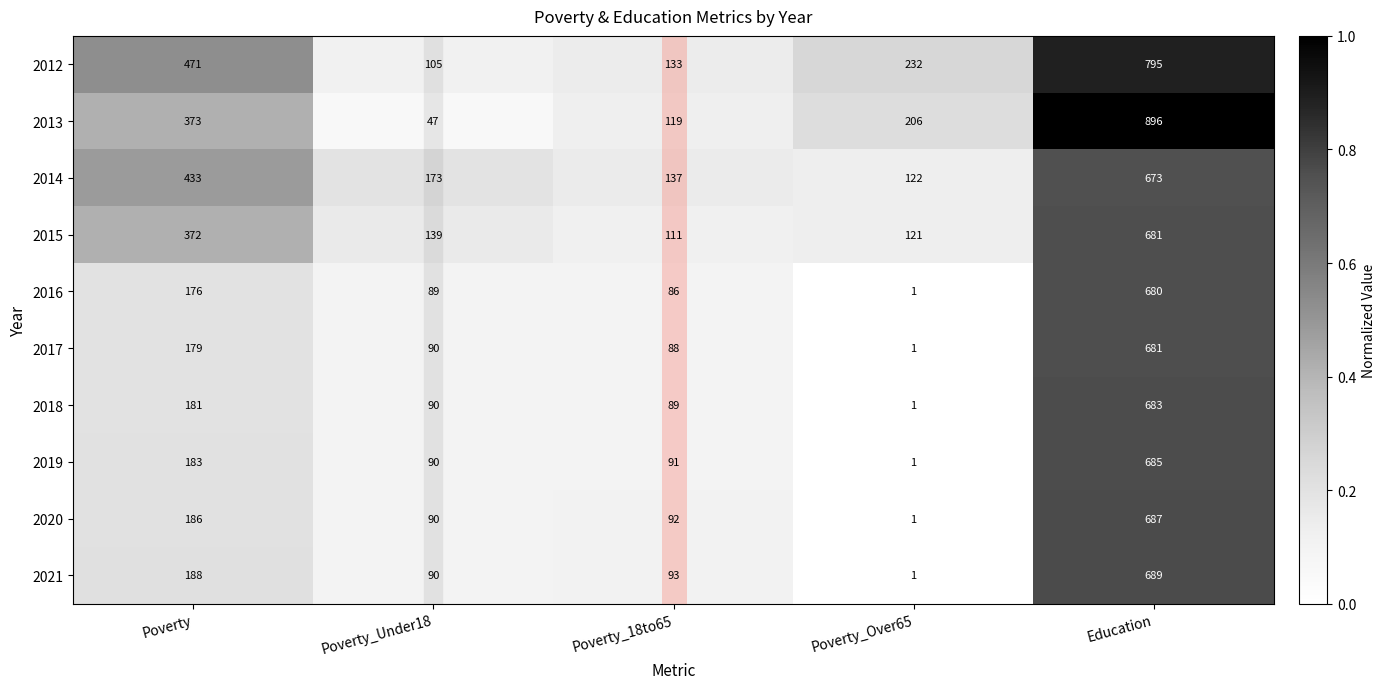

At which label does 2015 first exceed 139?

Poverty